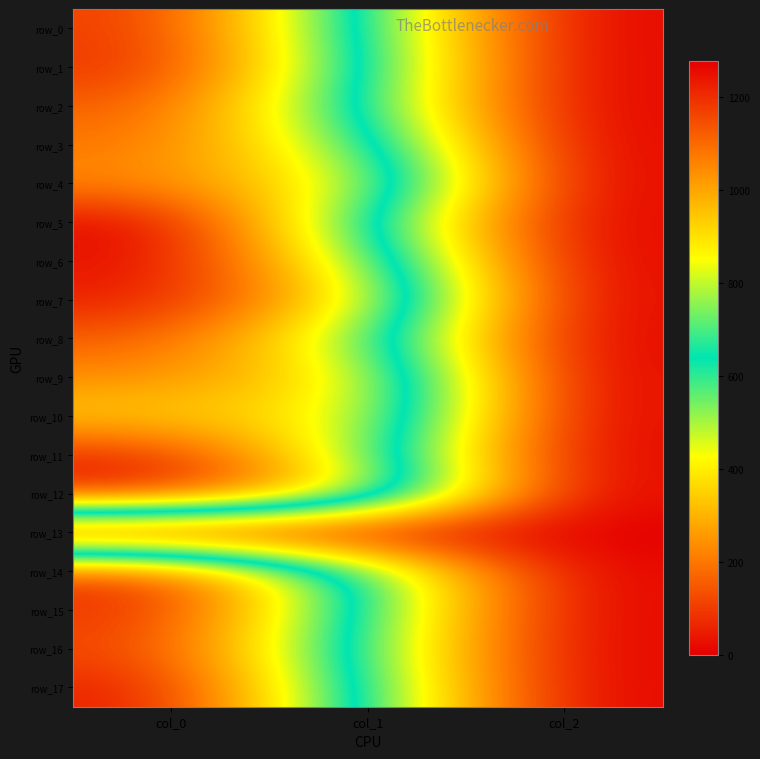

The value of row_4 at col_2 is 3.0. True or false?

False